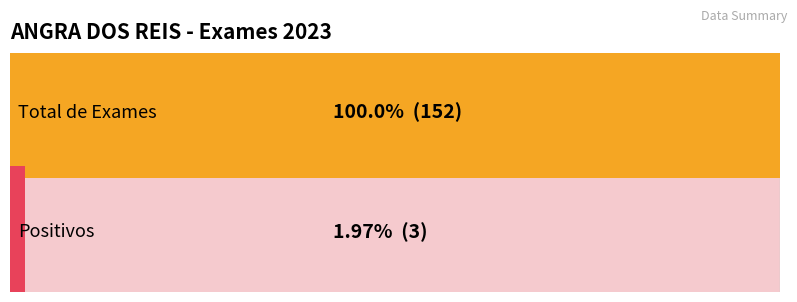

At 8, list the series in order from largest to smallest.

Total, Positivo